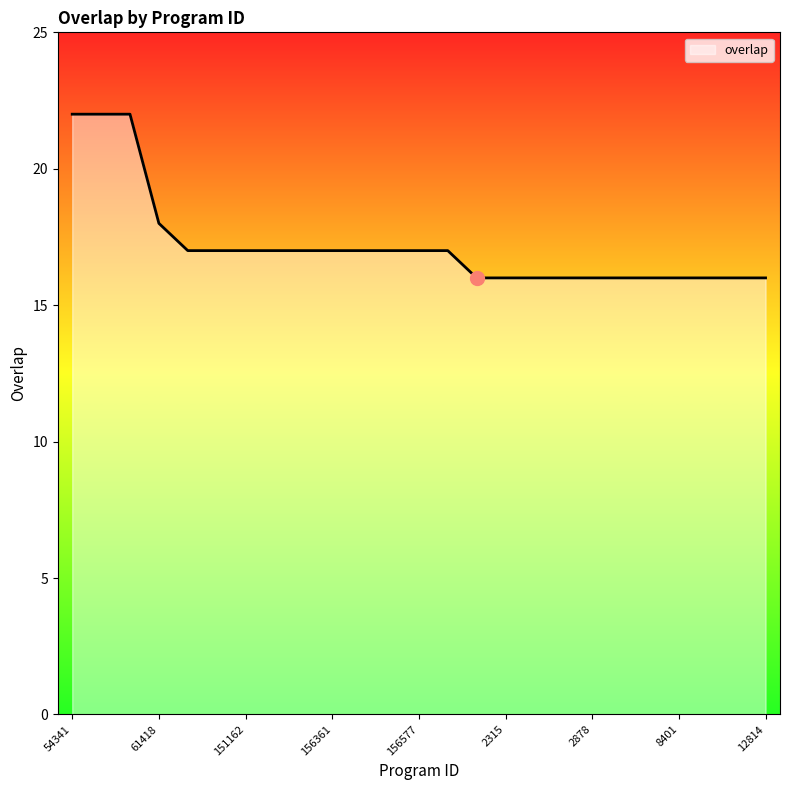

What is the difference between the maximum and minimum values?

6